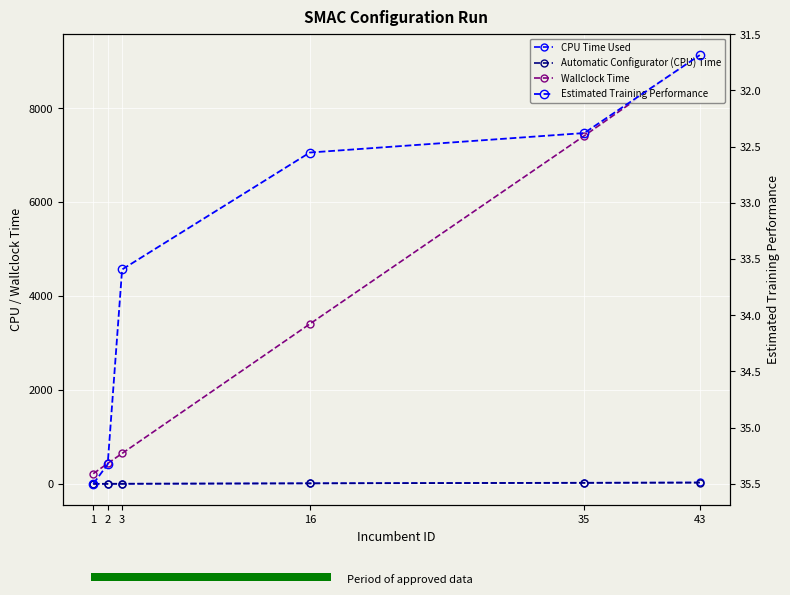

Is it true that CPU Time Used equals 1.2 at 1?

True